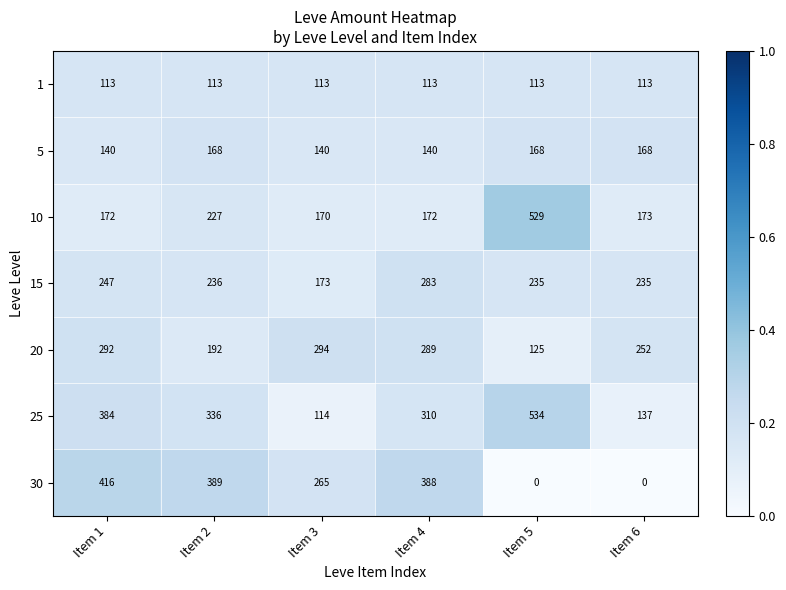

Is it true that 1 equals 69 at Item 5?

False